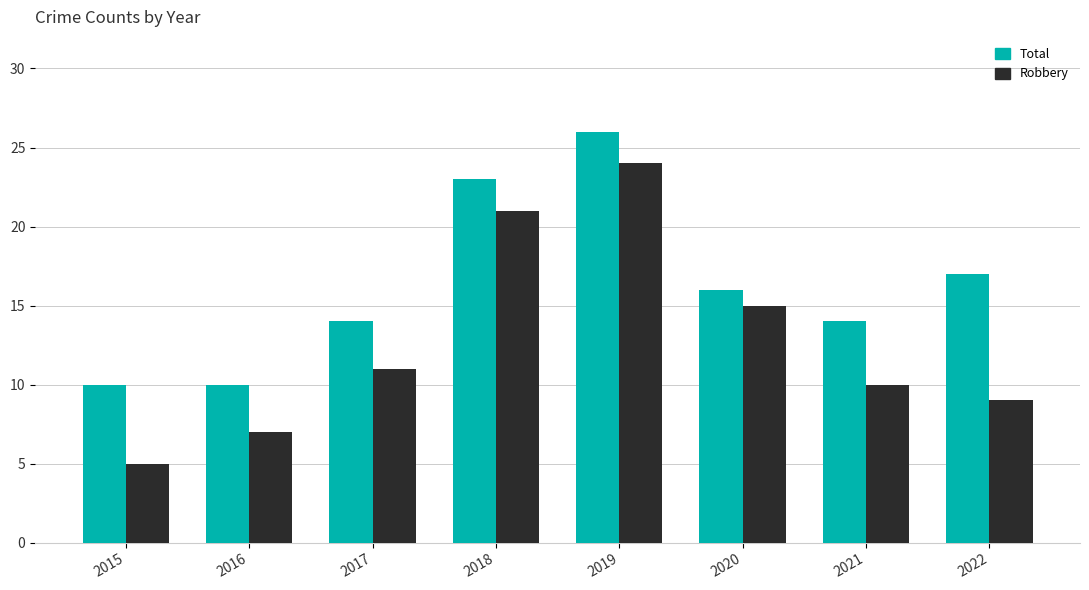

How many bars are there in total?

16